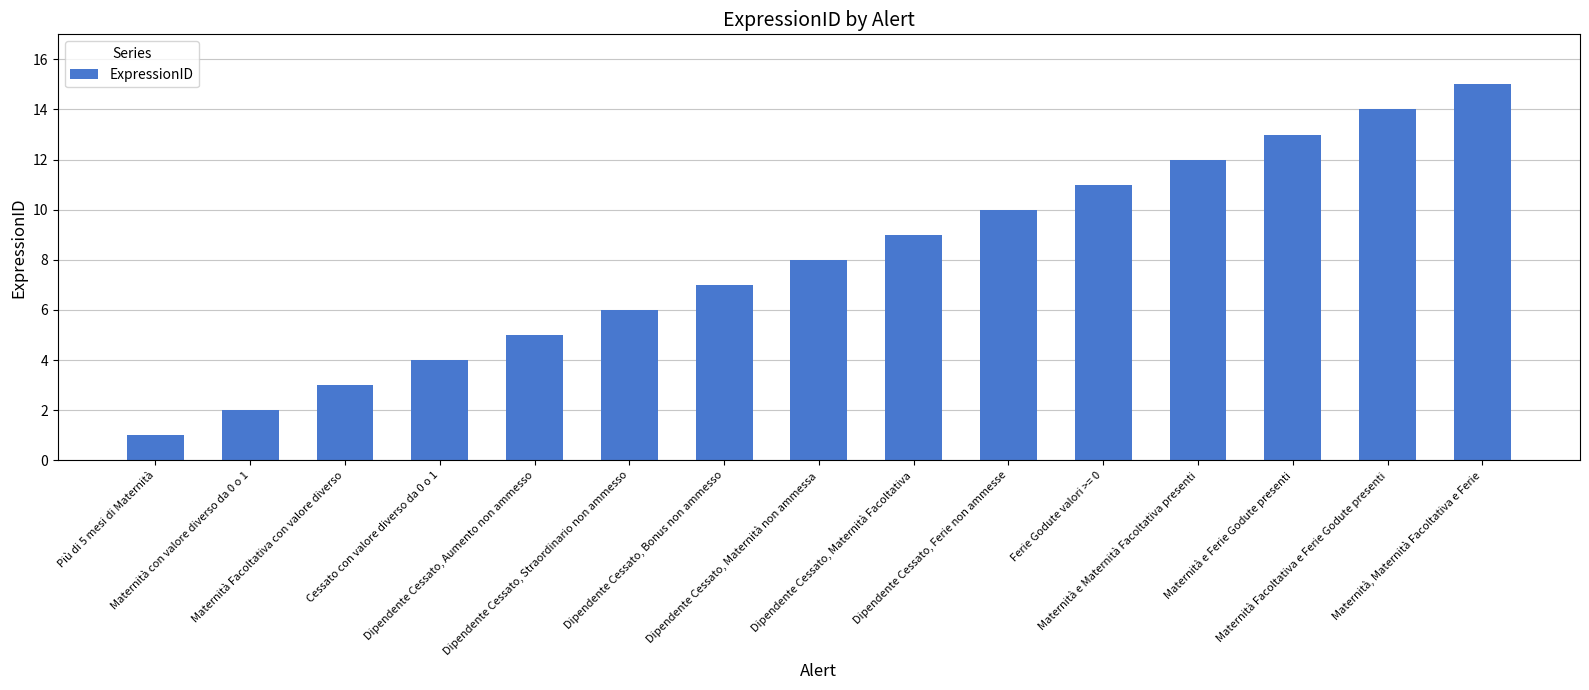

At which category does the chart reach its peak across all series?

Maternità, Maternità Facoltativa e Ferie